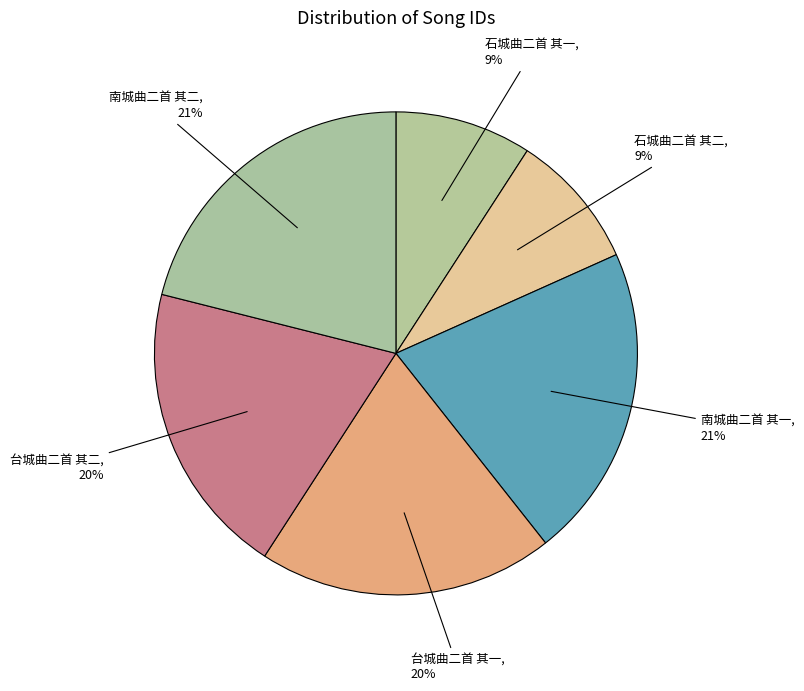

To the nearest percent, what is the difference between the 南城曲二首 其二 and 石城曲二首 其二 slice percentages?

12%